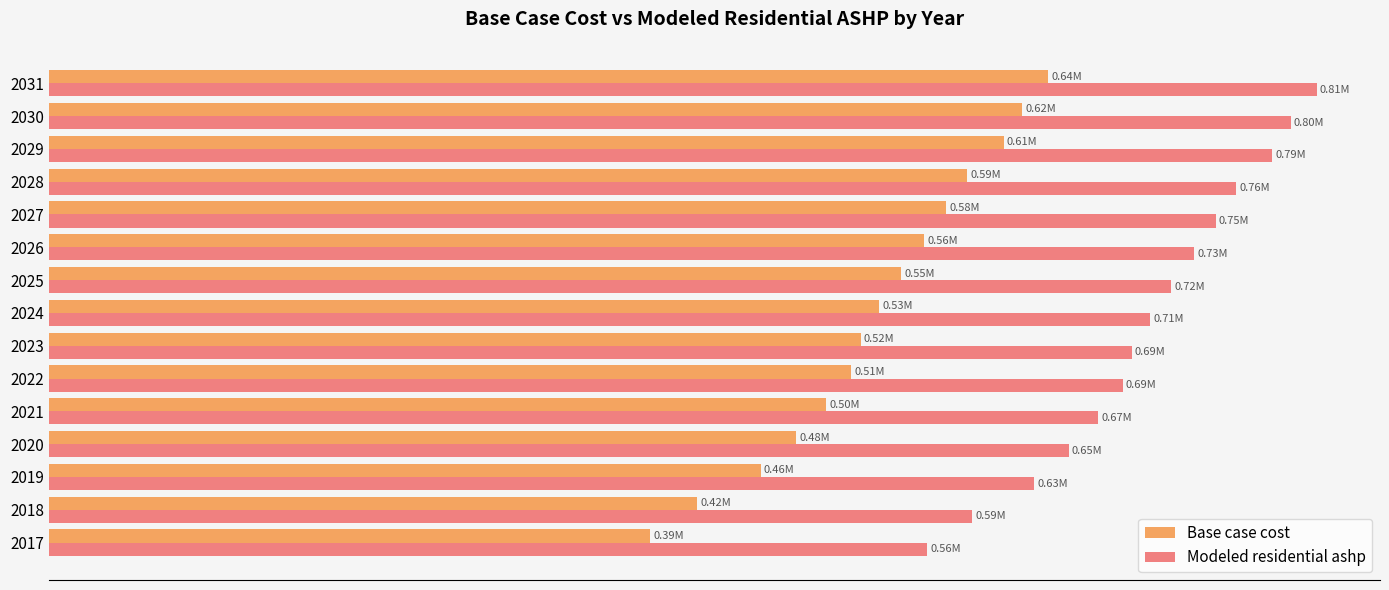

What are all the series names shown in the legend?

Base case cost, Modeled residential ashp